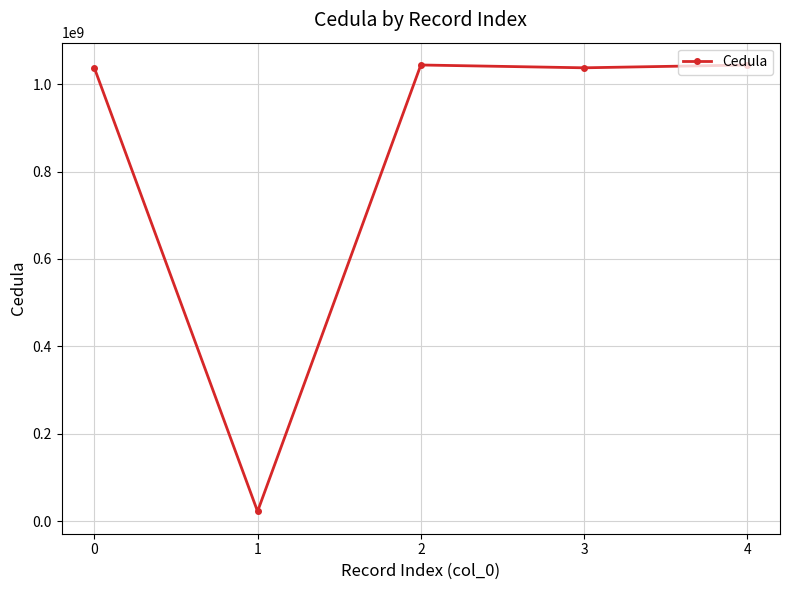

What is the minimum value shown in the chart?

22069224